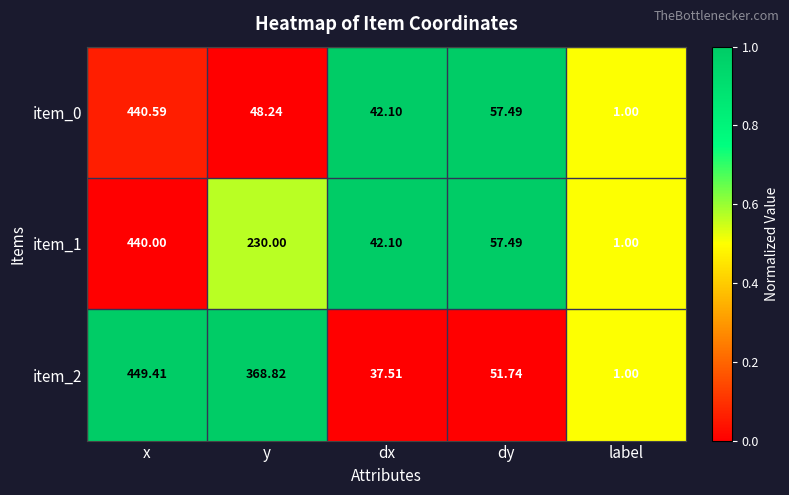

Is the value of item_2 at x greater than the value of item_0 at y?

Yes